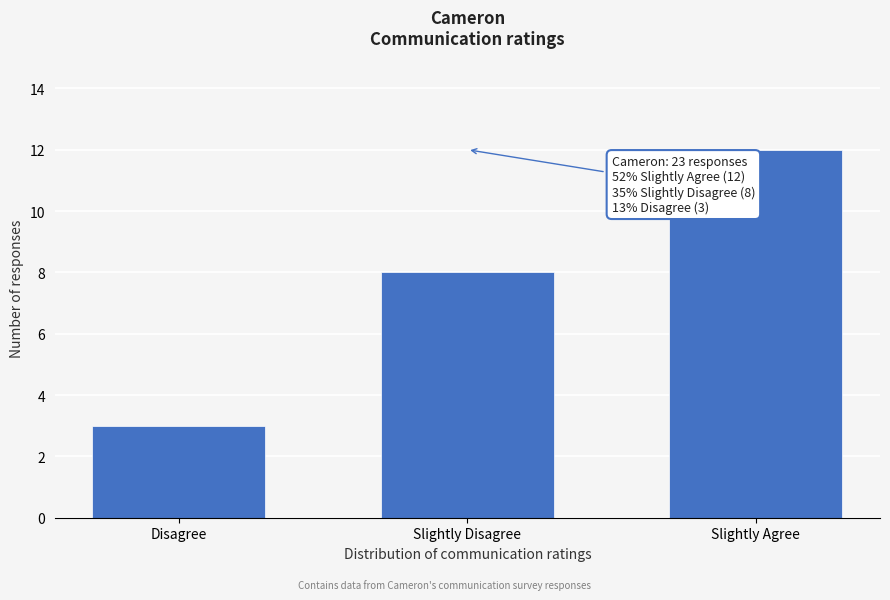

Reading left to right, transcribe all the data shown in this chart.

Disagree=3	Slightly Disagree=8	Slightly Agree=12